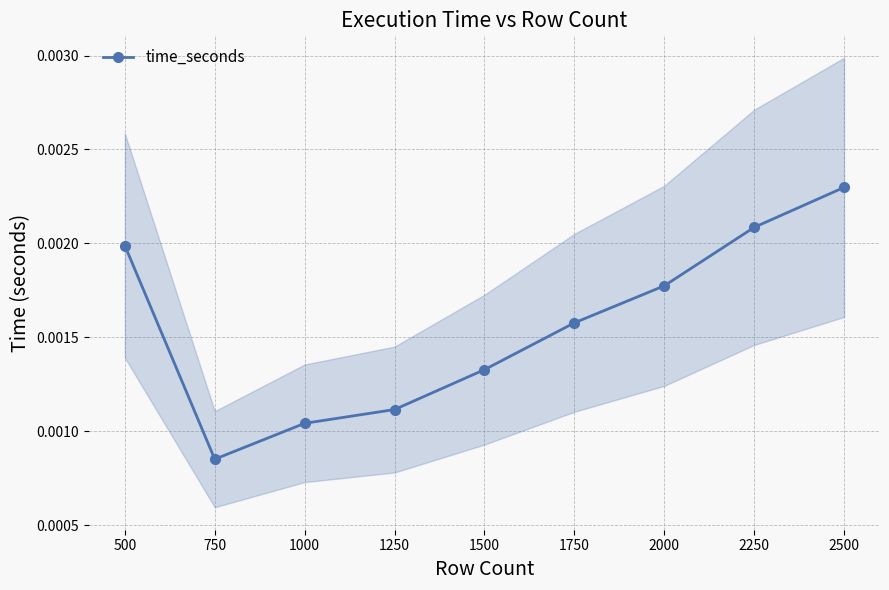

Count the number of data series in this chart.

1